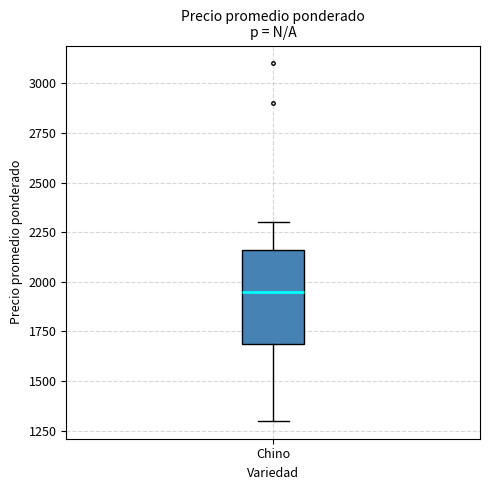

Transcribe this box plot: give where the median line is, the range the box spans, and where the two whiskers end, as read against the y-axis. The values are not printed on the chart, so give them approximately, as read against the axis.

median 1950, box 1700 to 2150, whiskers 1300 to 2300